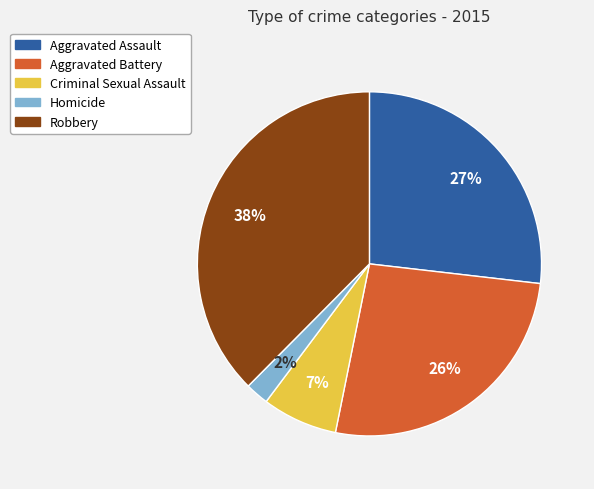

What percentage is the Robbery slice, to the nearest percent?

38%